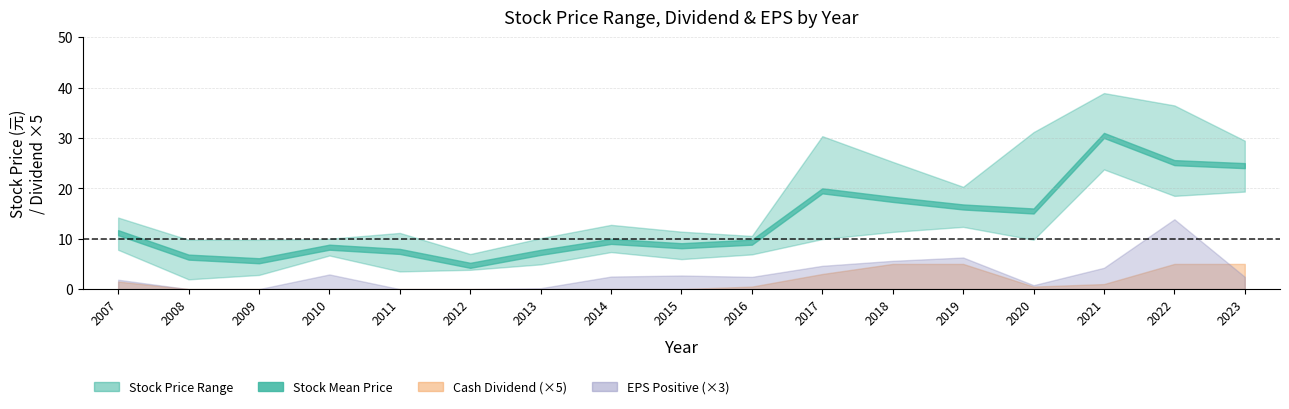

Rank the series at 2016 from lowest to highest value.

cash_dividend, total_dividend, eps, stock_low, stock_mean, stock_high